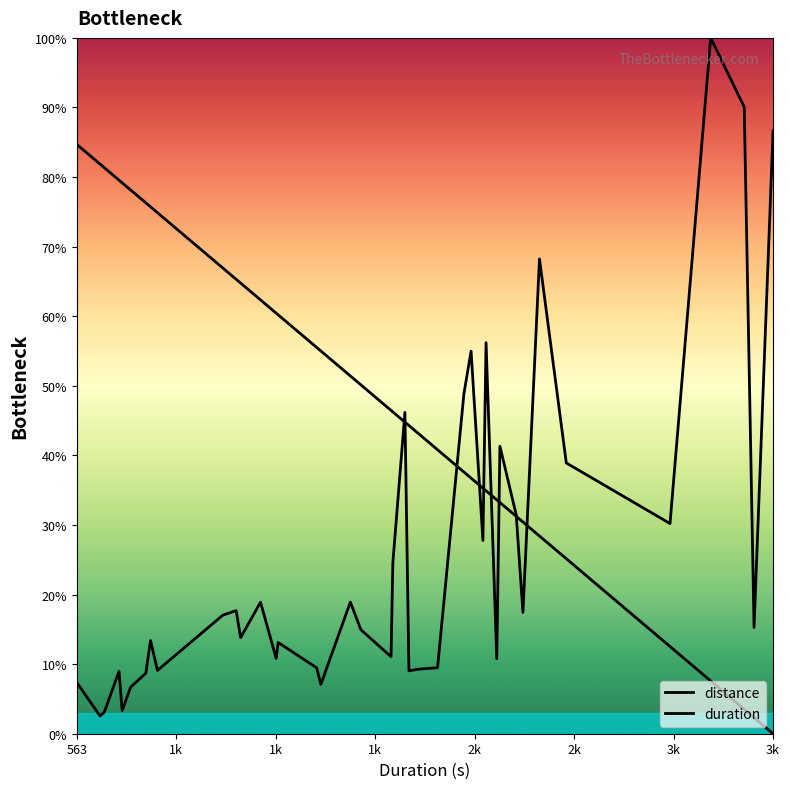

What is the value of the distance point at the 39th from the left?

15.3